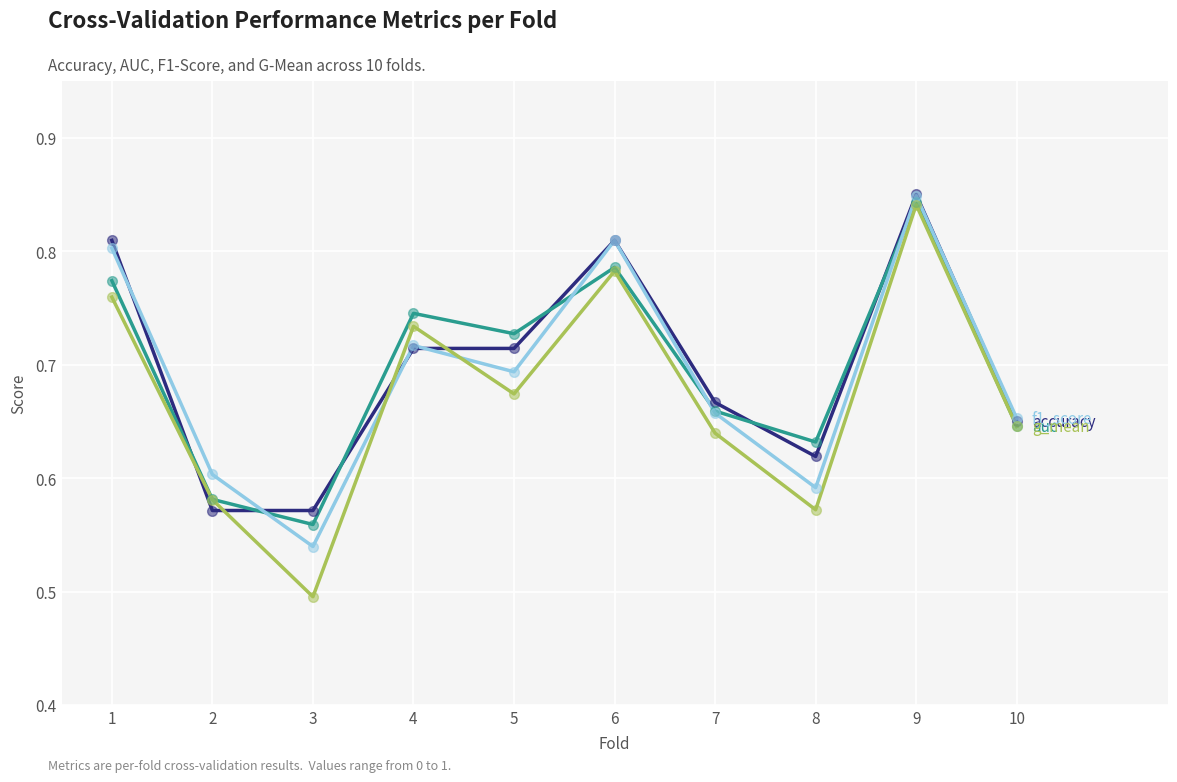

Does the chart display data point markers on the line(s)?

No